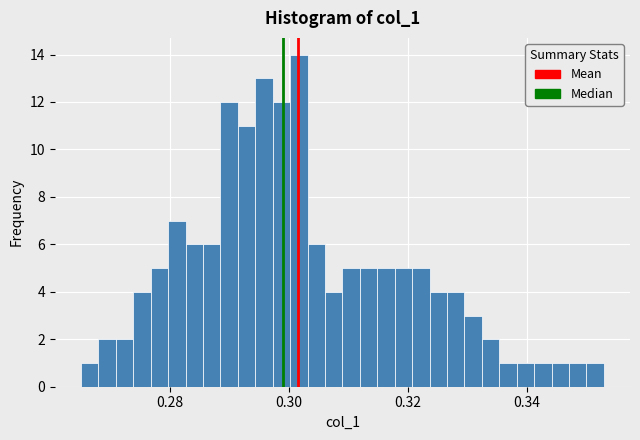

Read against the x-axis, roughly where is the centre of the tallest bar?

0.302